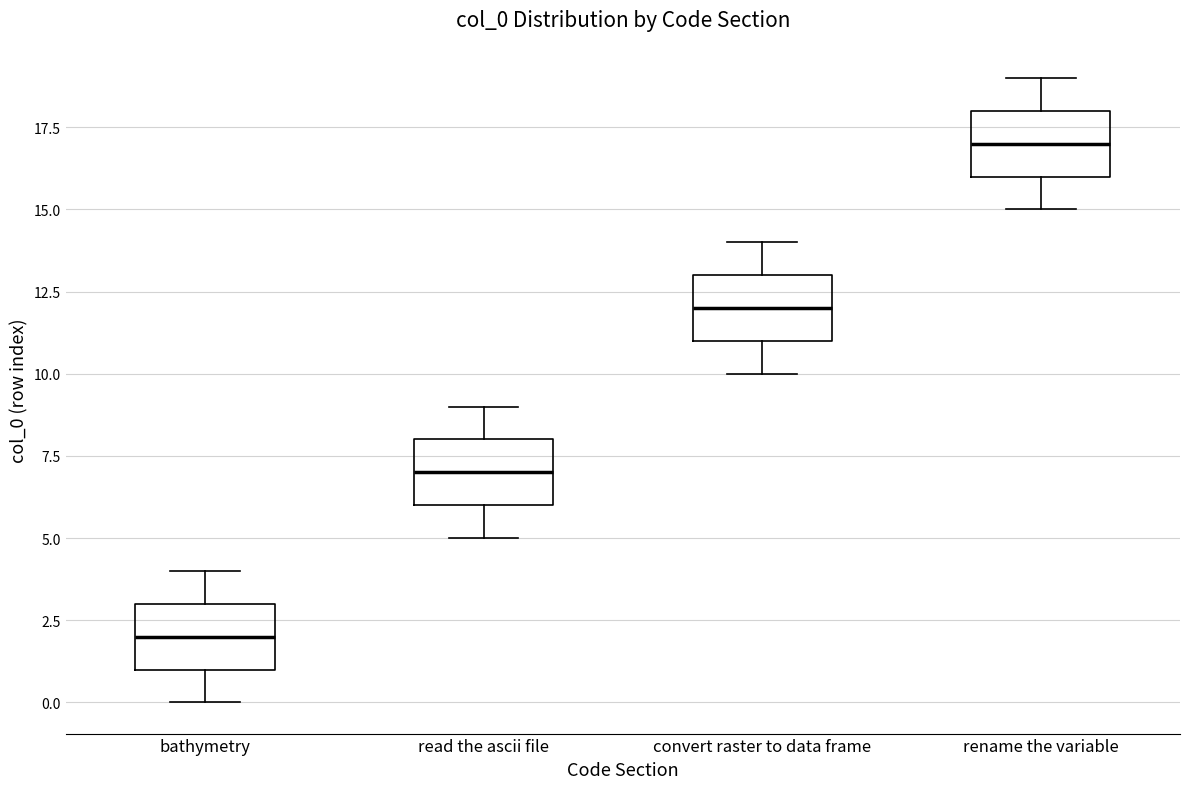

Reading left to right, read every box against the y-axis: the position of its median line, the range the box covers, and the ends of its whiskers. The values are not printed on the chart, so give them approximately, as read against the axis.

bathymetry: median 2, box 1 to 3, whiskers 0 to 4
read the ascii file: median 7, box 6 to 8, whiskers 5 to 9
convert raster to data frame: median 12, box 11 to 13, whiskers 10 to 14
rename the variable: median 17, box 16 to 18, whiskers 15 to 19